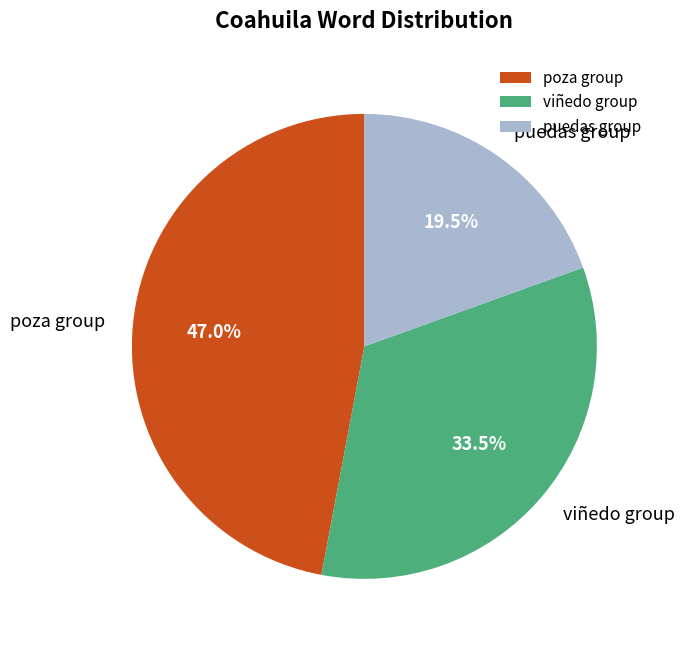

Is the sum of poza group and viñedo group greater than half?

Yes